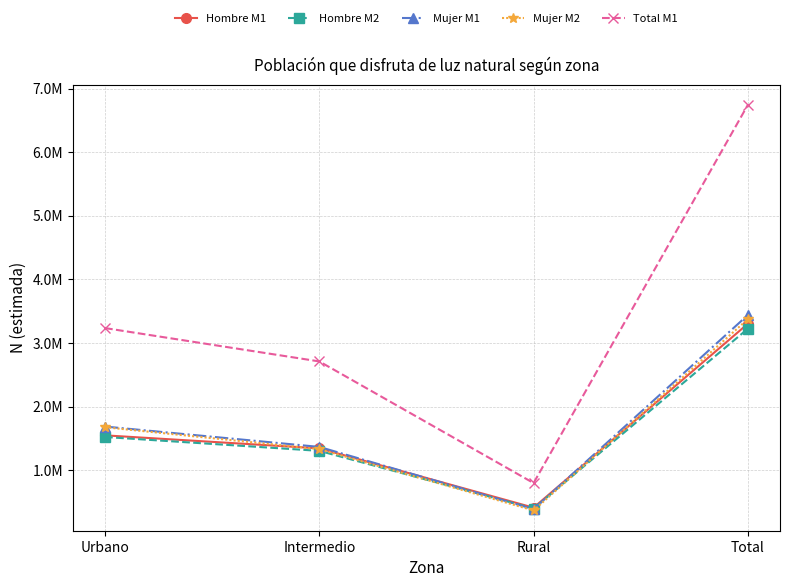

List the labels in order of Mujer M2 value, smallest first.

Rural, Intermedio, Urbano, Total